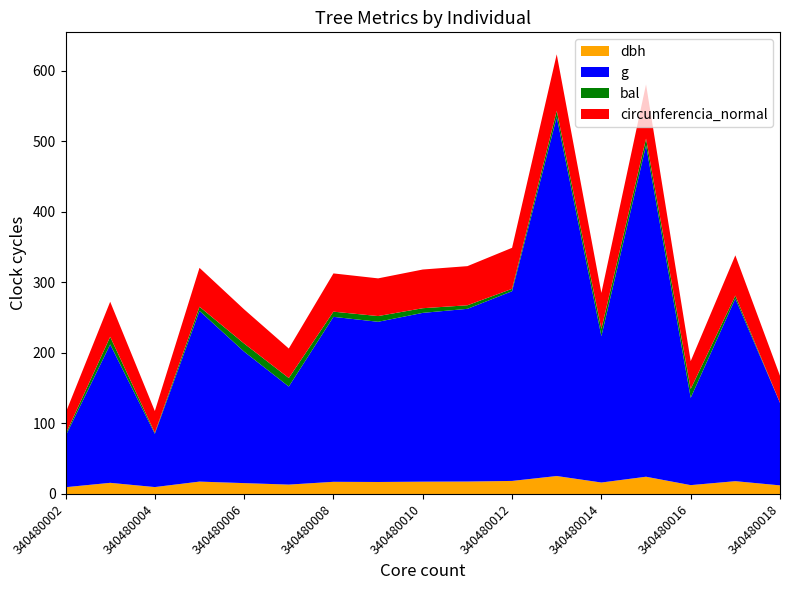

Reading left to right, list all the values displayed in this chart.

dbh: 340480002=9.6	340480003=15.8	340480004=9.8	340480005=17.6	340480006=15.4	340480007=13.3	340480008=17.2	340480009=17.0	340480010=17.4	340480011=17.6	340480012=18.5	340480013=25.4	340480014=16.2	340480015=24.4	340480016=12.6	340480017=18.1	340480018=12.2
g: 340480002=72.4	340480003=196.1	340480004=75.4	340480005=241.9	340480006=186.3	340480007=138.9	340480008=233.7	340480009=227.0	340480010=239.2	340480011=244.7	340480012=268.8	340480013=508.7	340480014=207.4	340480015=469.5	340480016=123.7	340480017=258.7	340480018=116.9
bal: 340480002=2.5	340480003=10.9	340480004=1.5	340480005=5.8	340480006=11.5	340480007=12.1	340480008=7.4	340480009=8.1	340480010=6.6	340480011=5.0	340480012=3.4	340480013=8.8	340480014=10.2	340480015=9.6	340480016=12.5	340480017=4.2	340480018=0.0
circunferencia_normal: 340480002=30.2	340480003=49.6	340480004=30.8	340480005=55.1	340480006=48.4	340480007=41.8	340480008=54.2	340480009=53.4	340480010=54.8	340480011=55.5	340480012=58.1	340480013=80.0	340480014=51.0	340480015=76.8	340480016=39.4	340480017=57.0	340480018=38.3